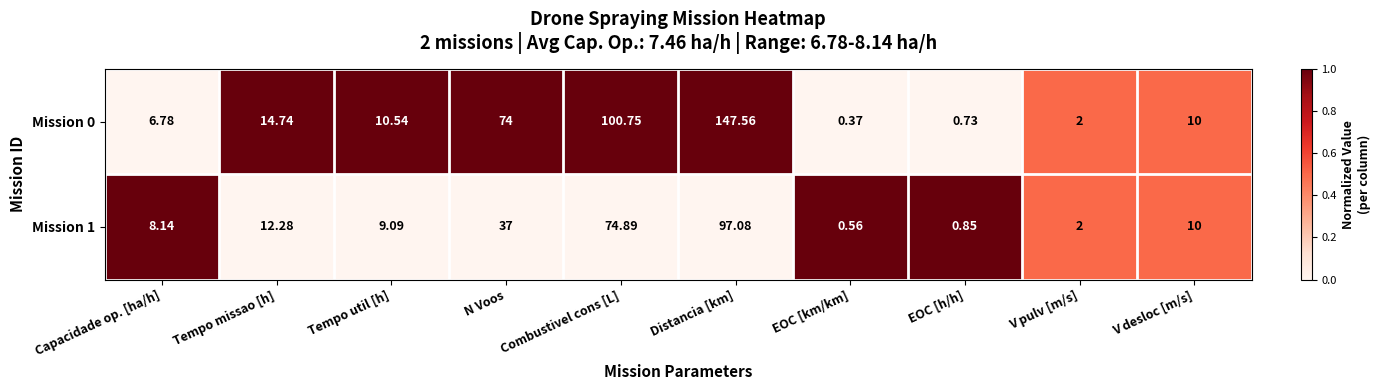

At which category is the sum across all series the highest?

Distancia [km]